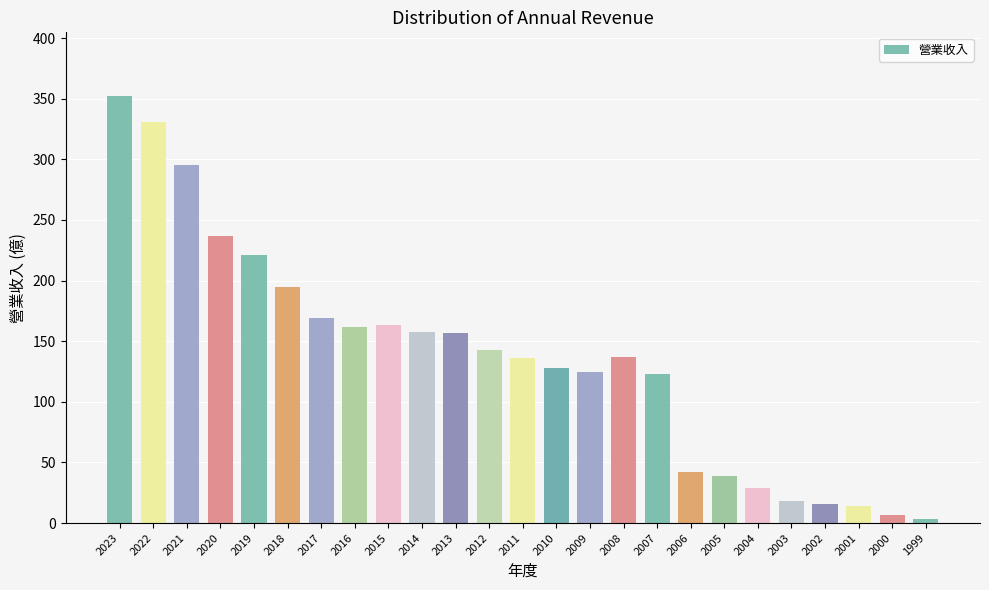

How many series are shown in this chart?

1